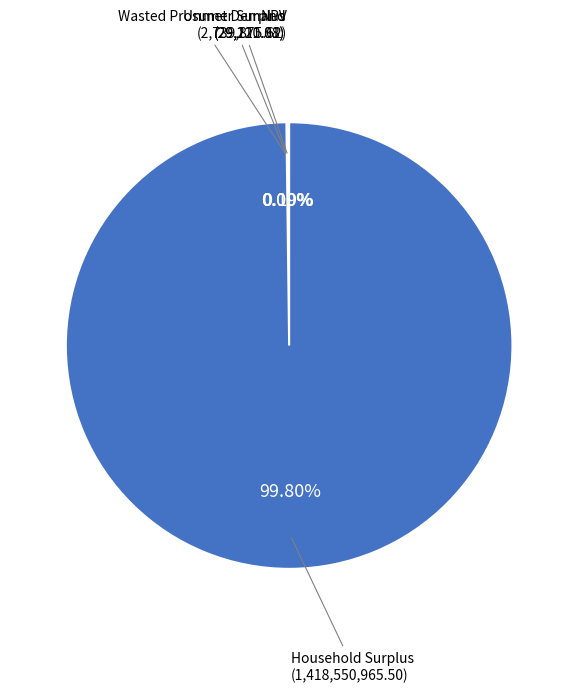

Is there any slice that represents more than half of the pie?

Yes